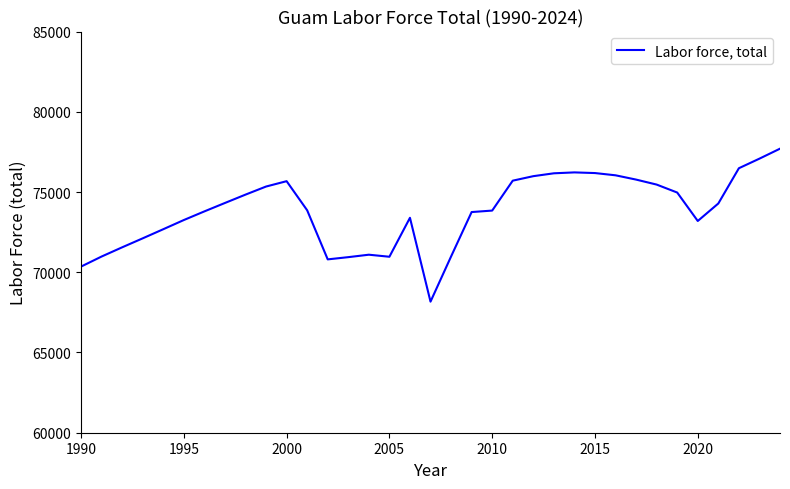

What is the smallest value displayed?

68168